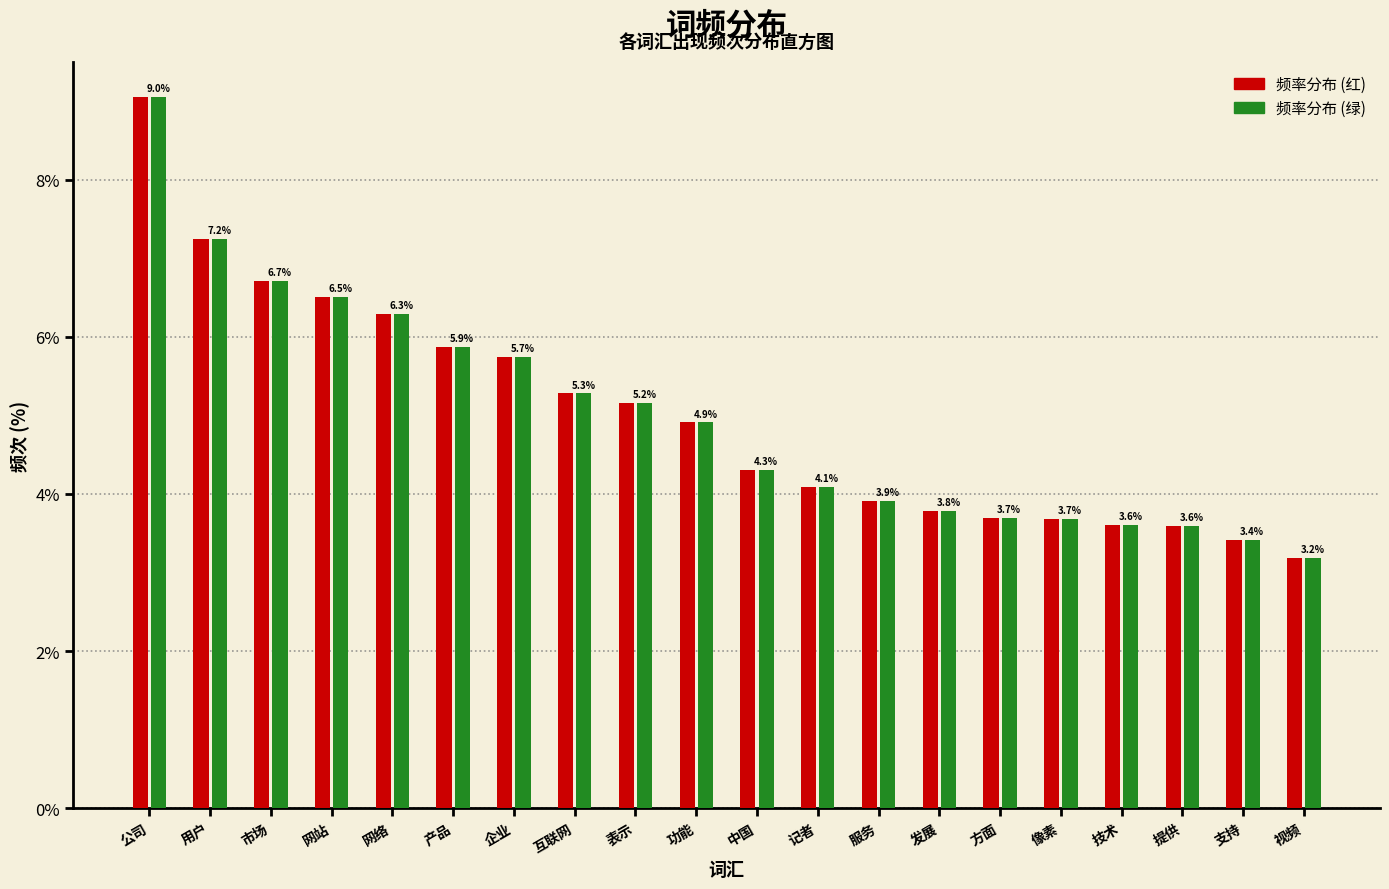

At which category is the sum across all series the highest?

公司